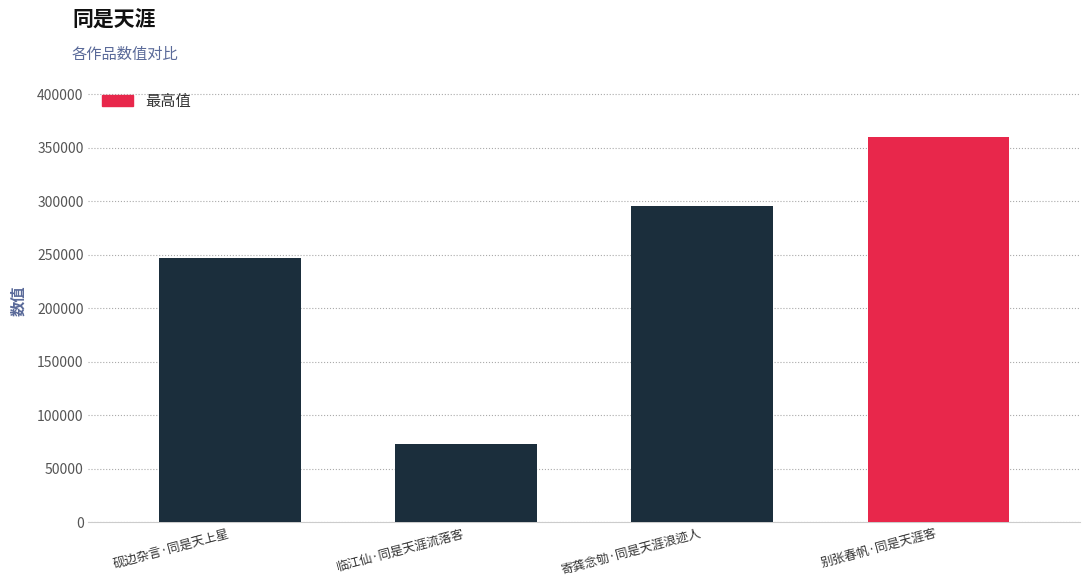

What is the sum of the values at 砚边杂言·同是天上星 and 临江仙·同是天涯流落客?

319798